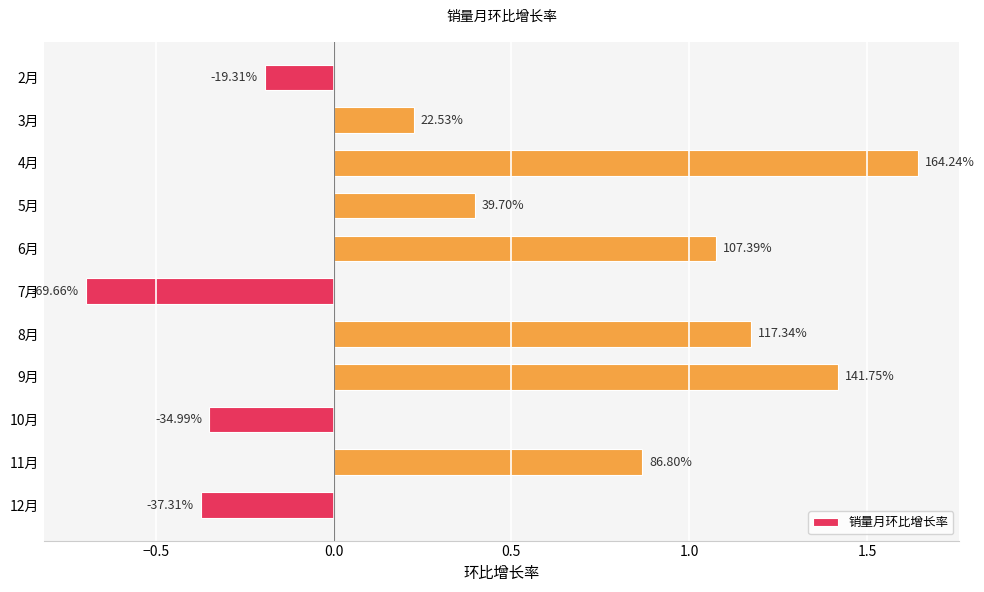

How many bars are there in total?

11